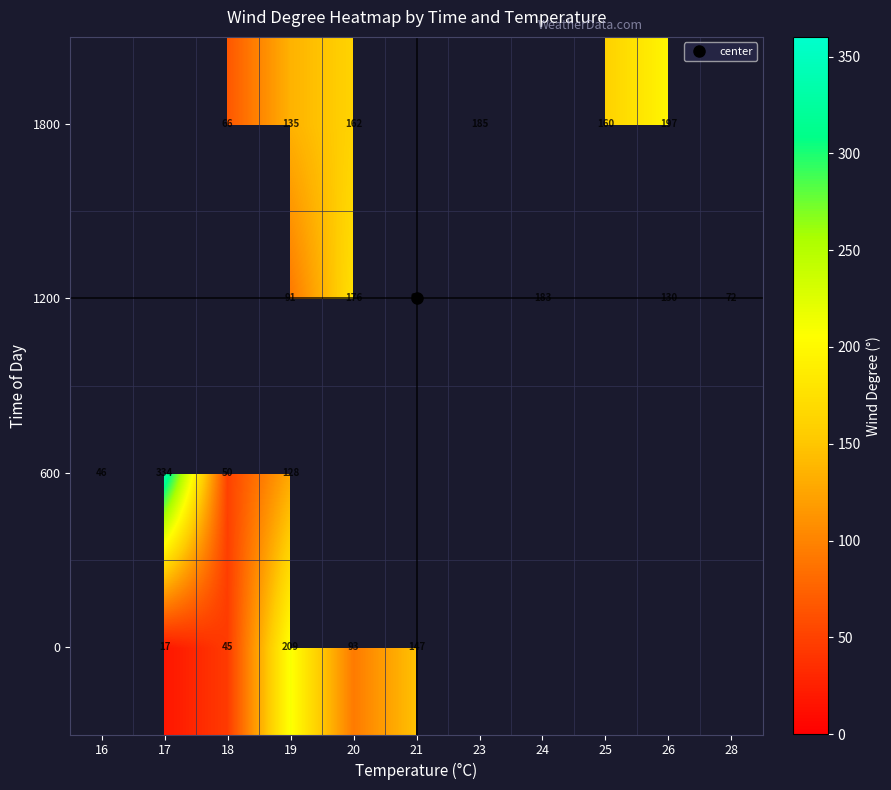

Between 16 and 24, which is larger?

24